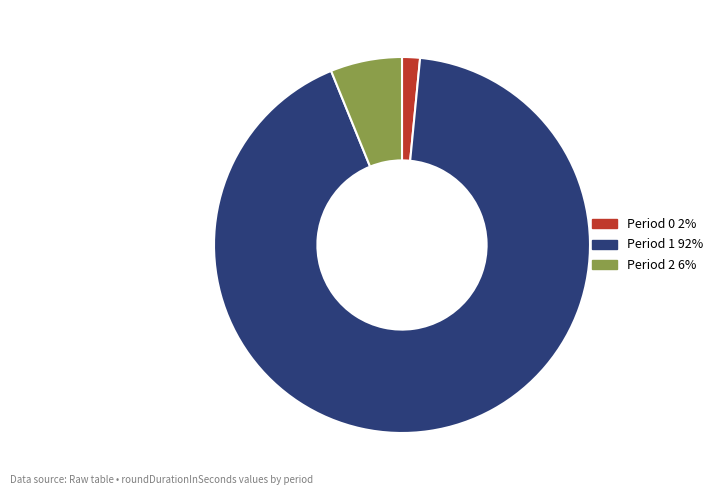

Is it true that Period 2 is 1% of the pie?

False